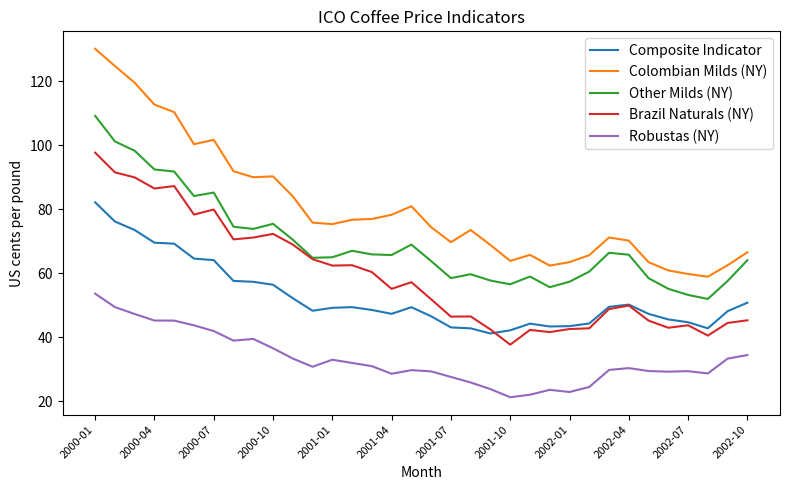

True or false: Brazil Naturals (NY) and Colombian Milds (NY) intersect in this chart.

False